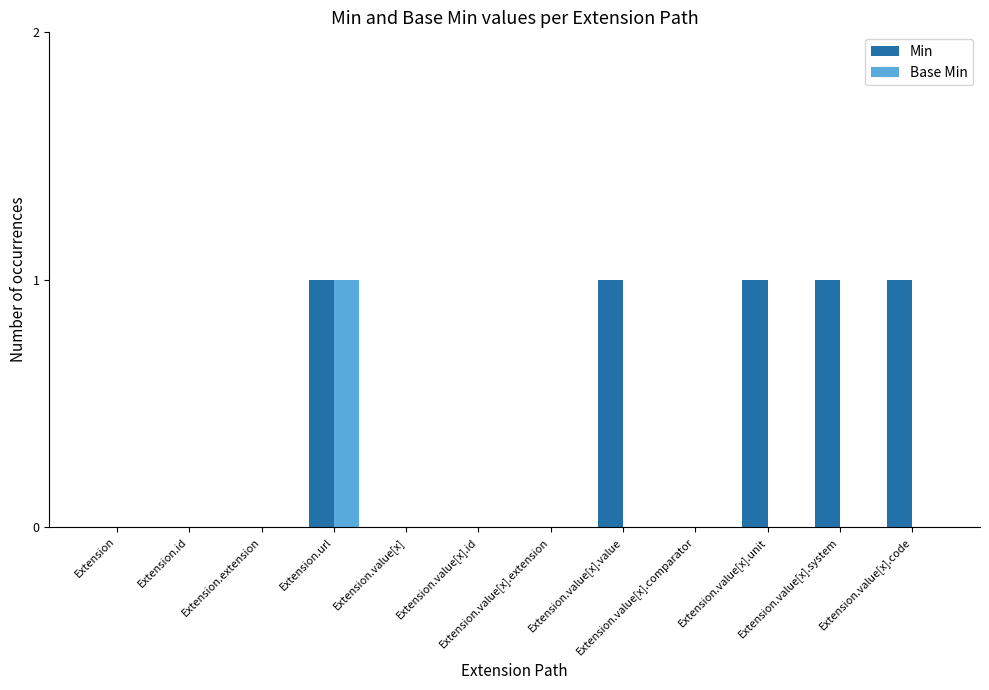

Which series has the largest total across all categories?

Min